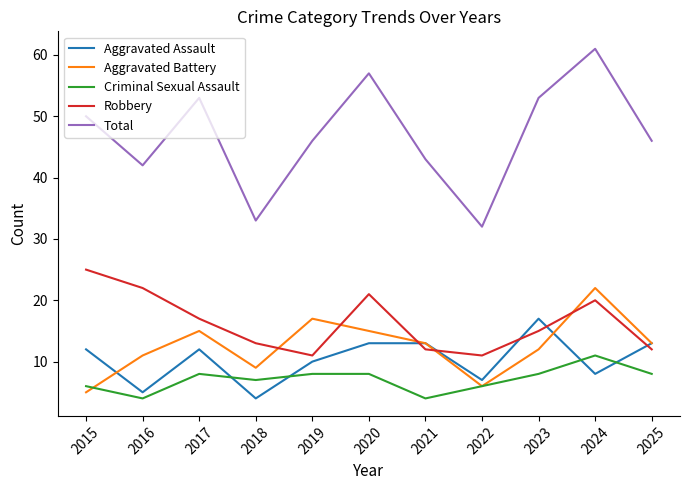

What is the difference between the second highest and second lowest values in the Criminal Sexual Assault series?

4